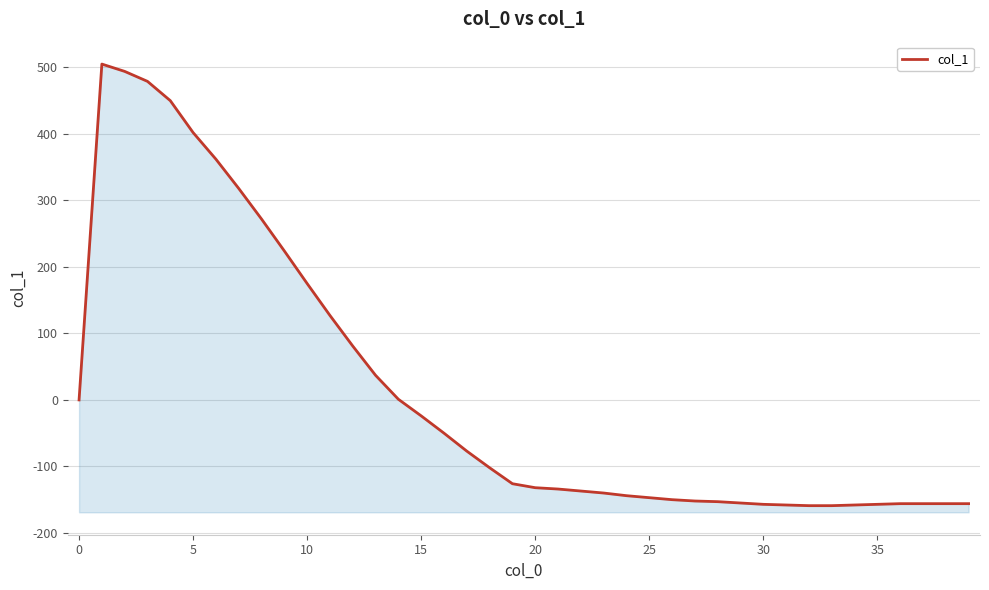

What is the average value?

13